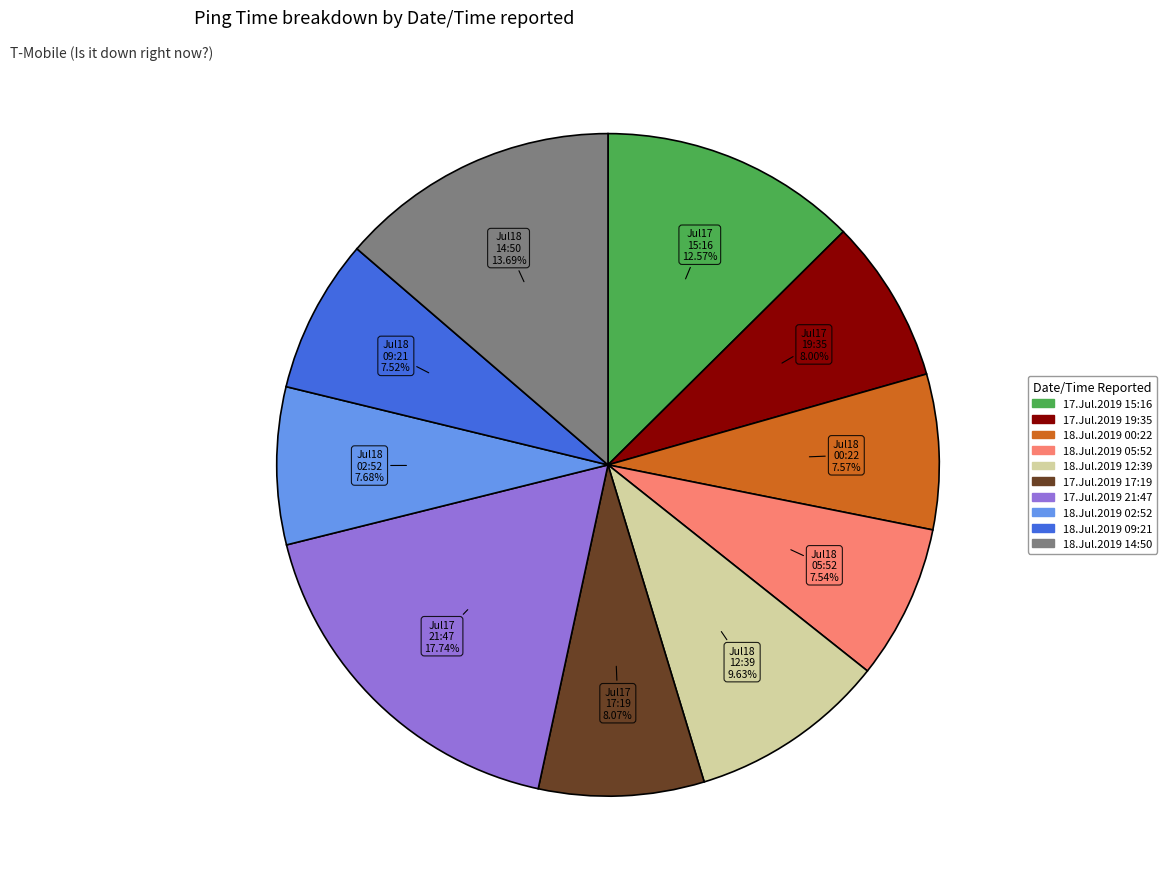

To the nearest percent, what is the combined percentage of 17.Jul.2019 19:35 and 18.Jul.2019 05:52?

16%